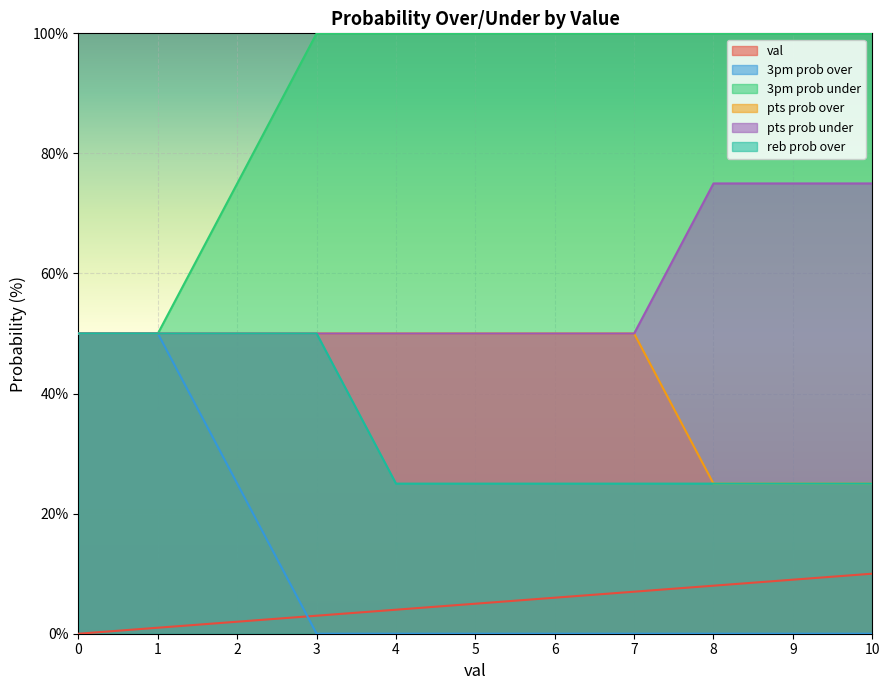

What are all the series names shown in the legend?

val, 3pm prob over, 3pm prob under, pts prob over, pts prob under, reb prob over